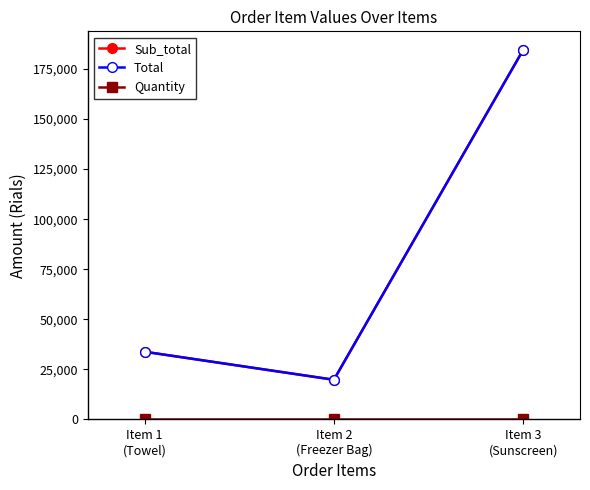

Where is Quantity nearest to the value 1?

Item 1
(Towel)